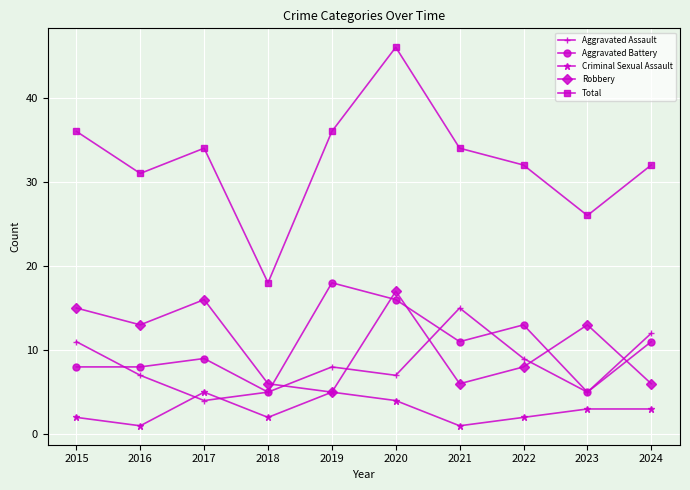

Reading right to left, extract all data points from this chart.

Aggravated Assault: 12	5	9	15	7	8	5	4	7	11
Aggravated Battery: 11	5	13	11	16	18	5	9	8	8
Criminal Sexual Assault: 3	3	2	1	4	5	2	5	1	2
Robbery: 6	13	8	6	17	5	6	16	13	15
Total: 32	26	32	34	46	36	18	34	31	36